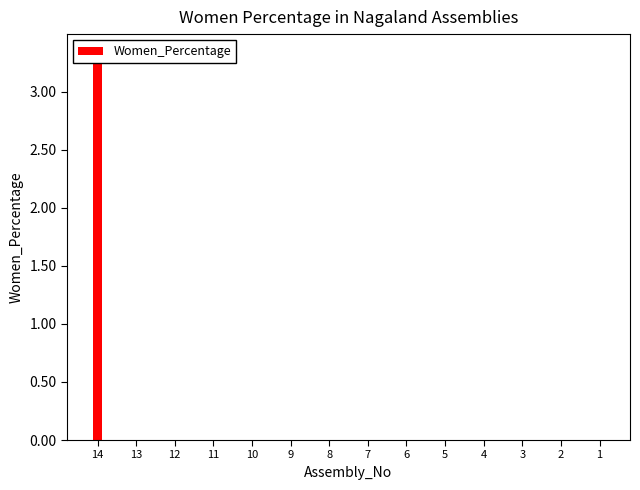

Which has a higher value, 6 or 5?

6